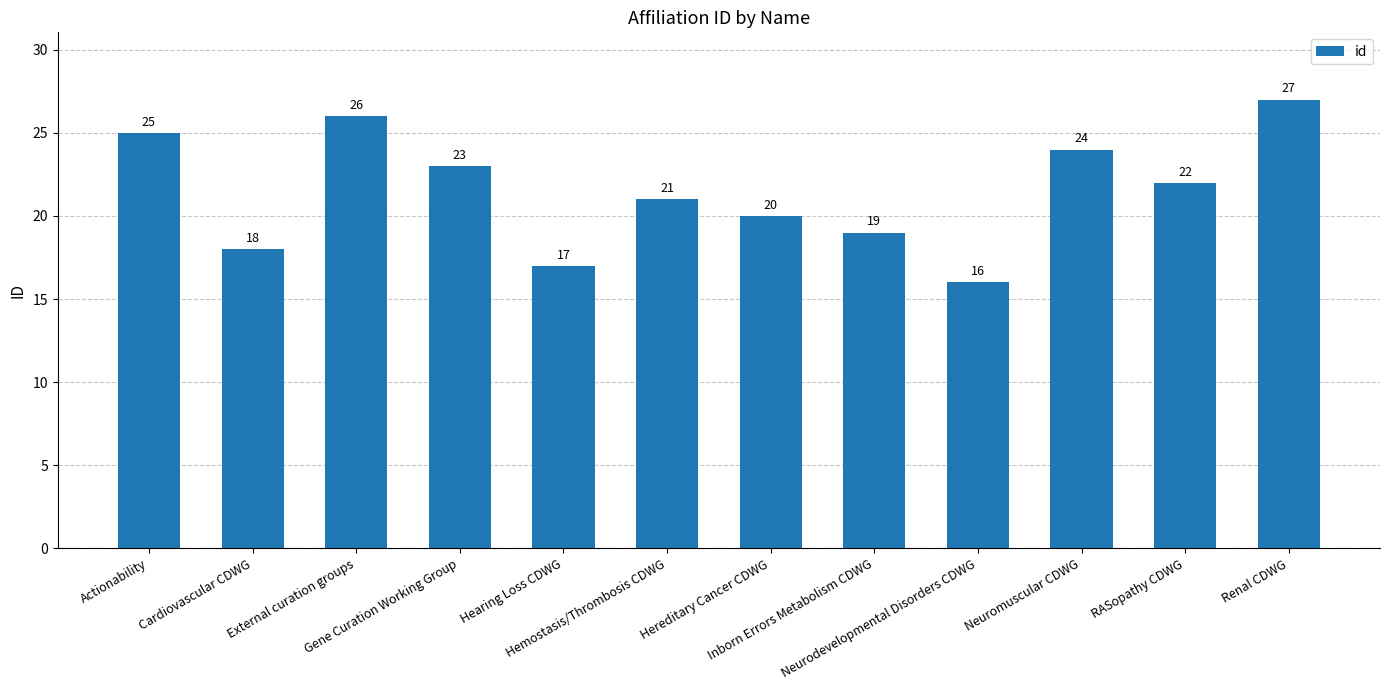

Reading left to right, transcribe all the data shown in this chart.

Actionability=25	Cardiovascular CDWG=18	External curation groups=26	Gene Curation Working Group=23	Hearing Loss CDWG=17	Hemostasis/Thrombosis CDWG=21	Hereditary Cancer CDWG=20	Inborn Errors Metabolism CDWG=19	Neurodevelopmental Disorders CDWG=16	Neuromuscular CDWG=24	RASopathy CDWG=22	Renal CDWG=27